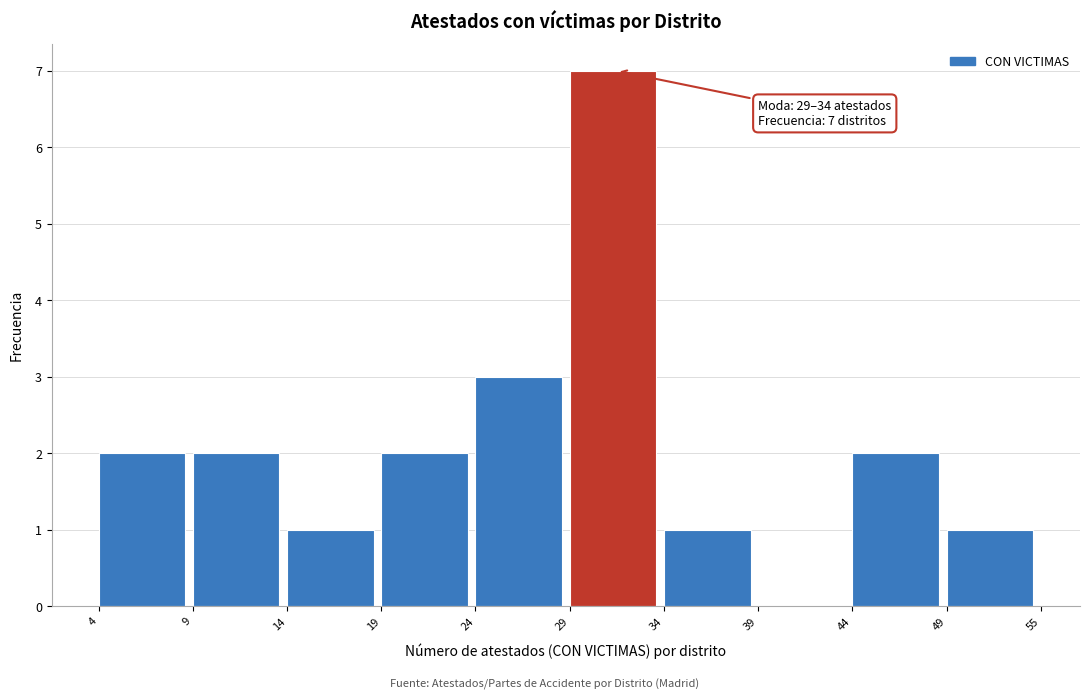

Reading left to right, list all the values displayed in this chart.

4=2	9=2	14=1	19=2	24=3	29=7	34=1	39=0	44=2	49=1